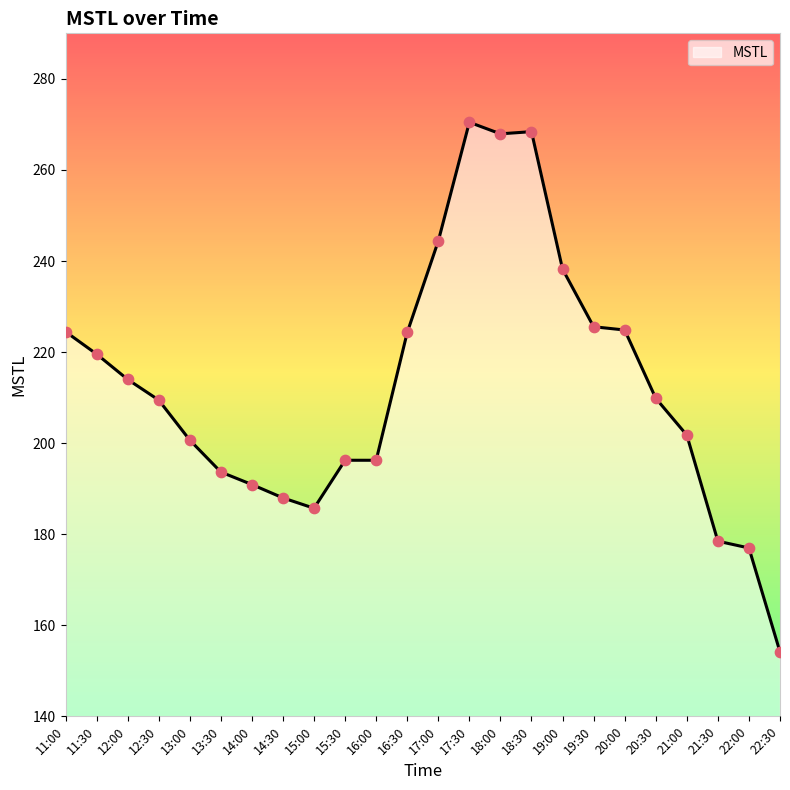

What is the change in value from 15:30 to 16:30?

+28.1